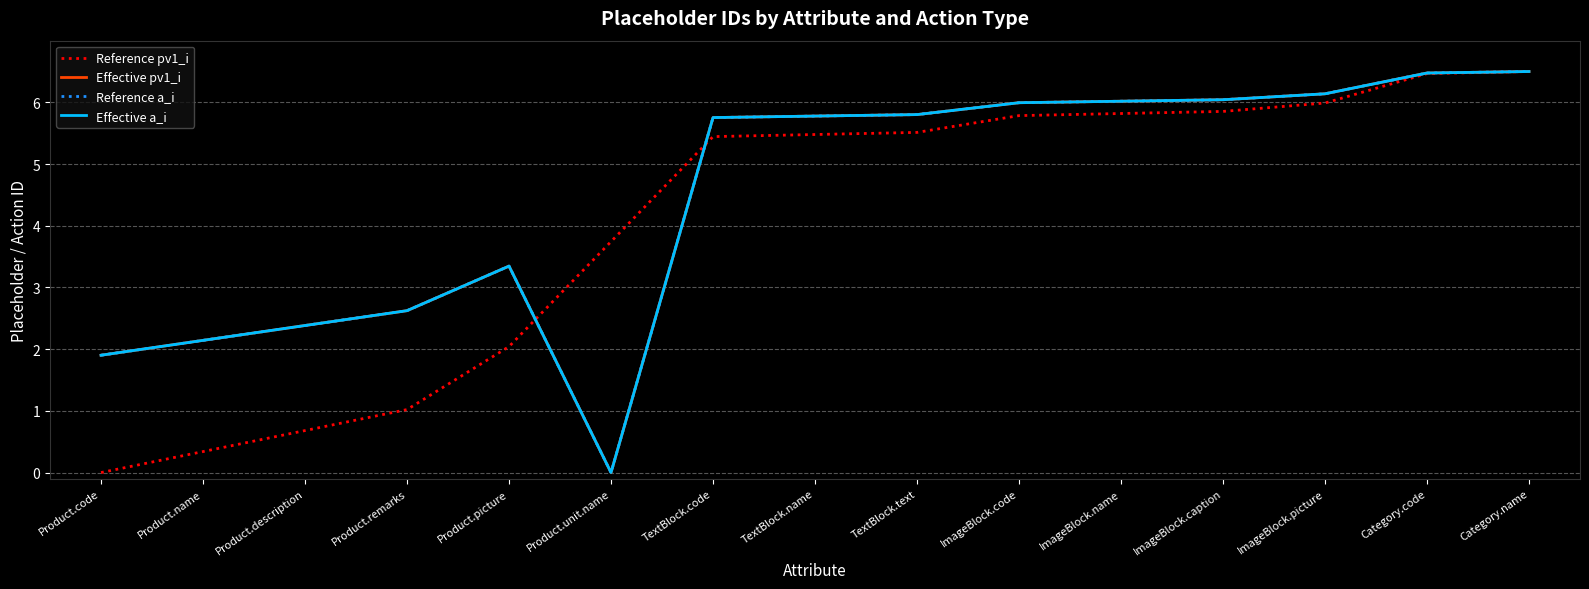

Does the chart have visible grid lines?

Yes